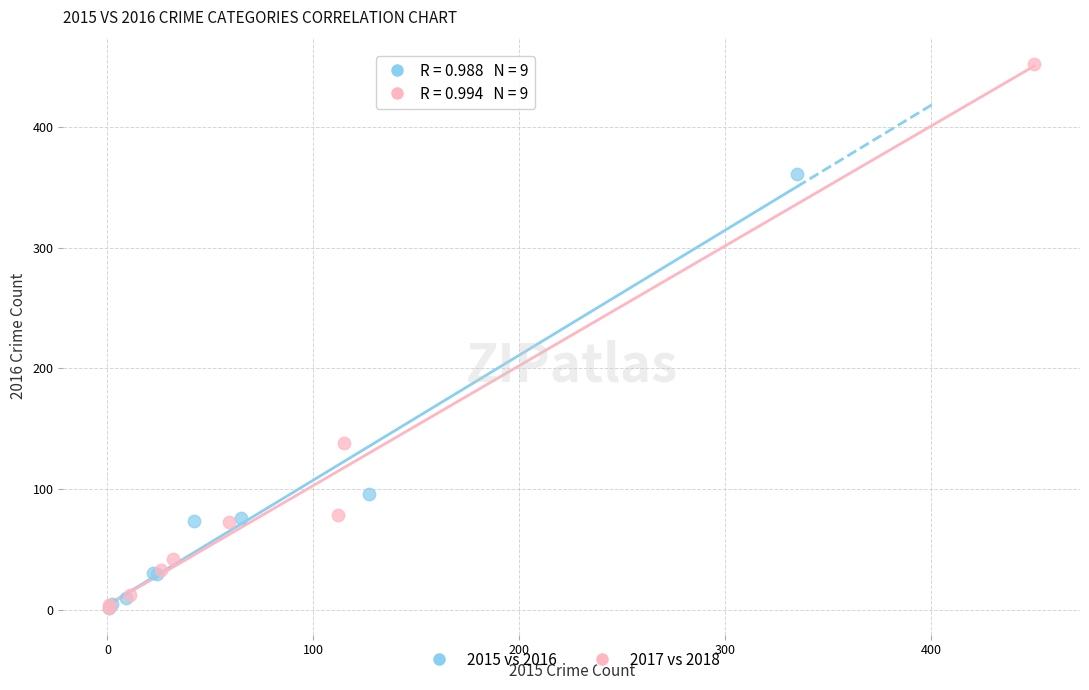

Which series has the widest spread of Y values?

2017 vs 2018